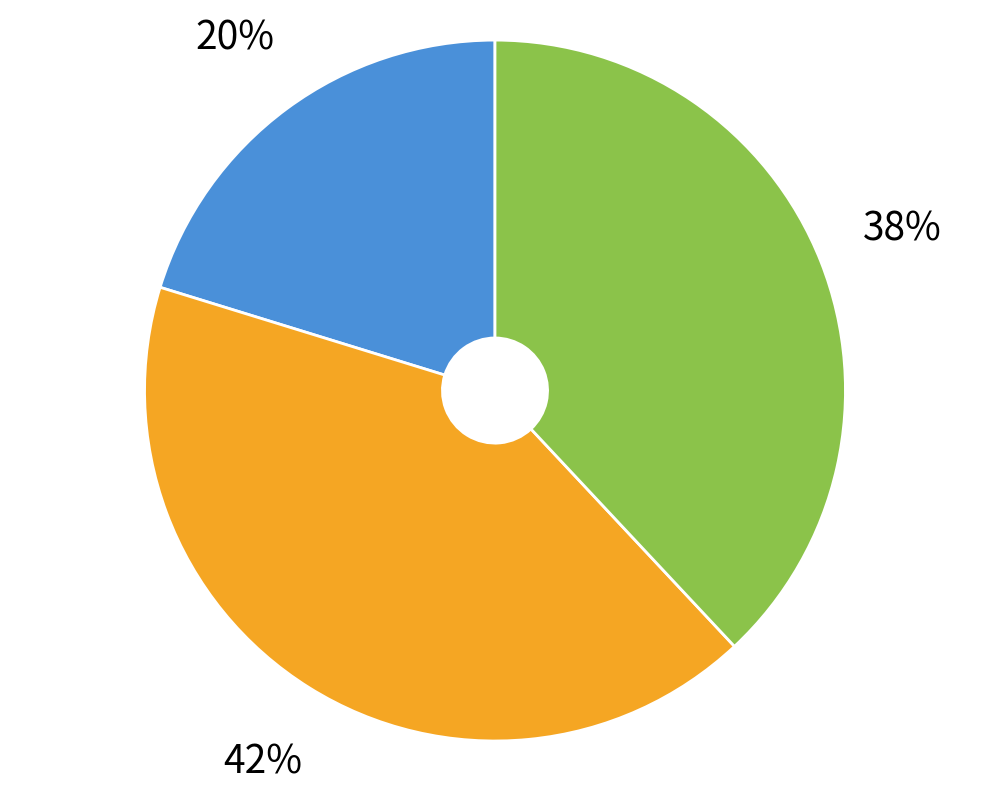

Is there any slice that represents more than half of the pie?

No